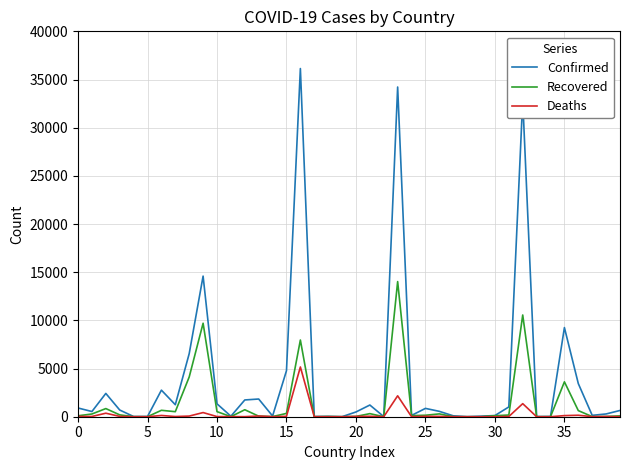

Rank the series by their maximum value, from highest to lowest.

Confirmed, Recovered, Deaths